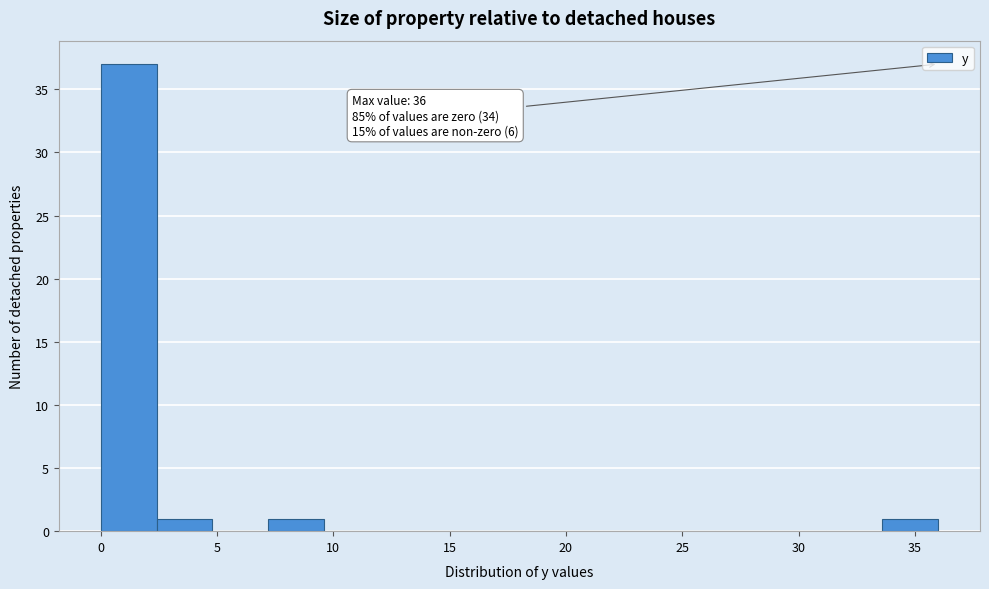

Which range on the x-axis has the tallest bar?

0.0 to 2.4